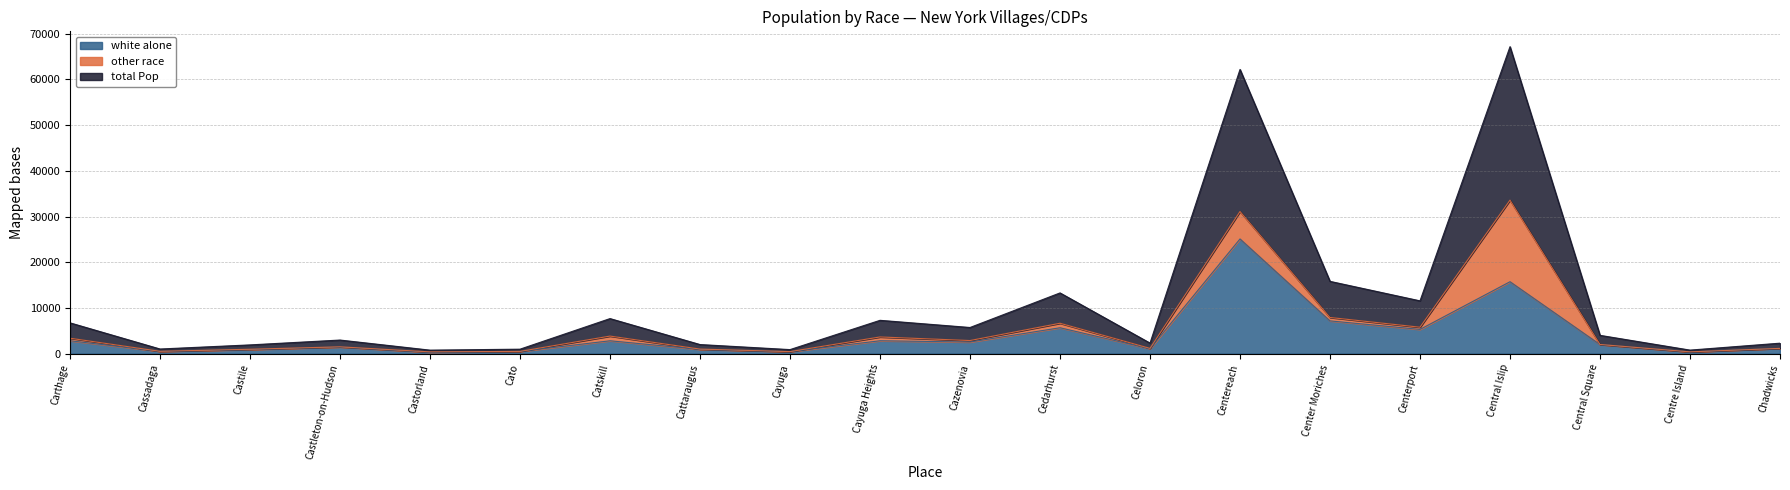

Where does the total Pop series first go above 1998?

Carthage